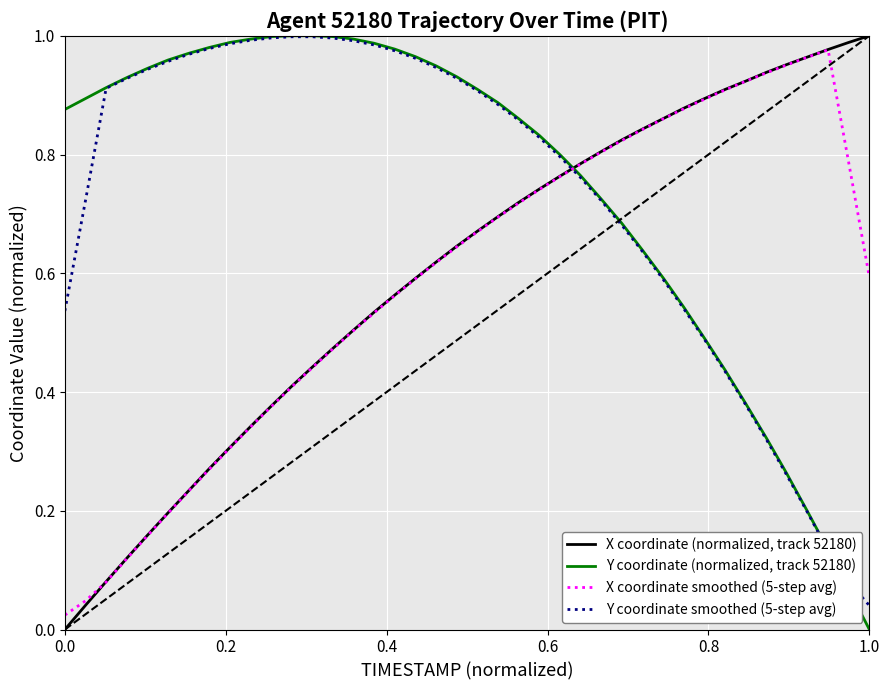

True or false: Y coordinate smoothed (5-step avg) and X coordinate (normalized, track 52180) intersect in this chart.

True